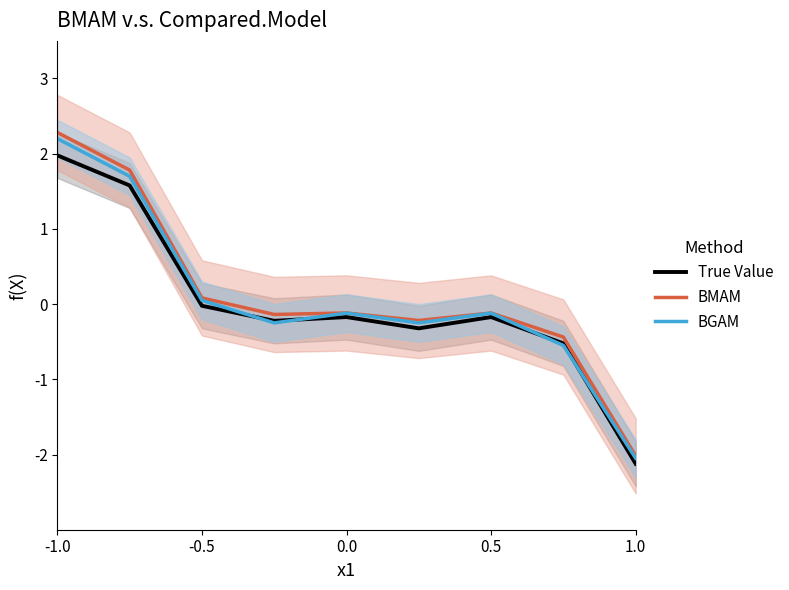

Is the value of True Value at -0.5 greater than the value of BGAM at -1.0?

No